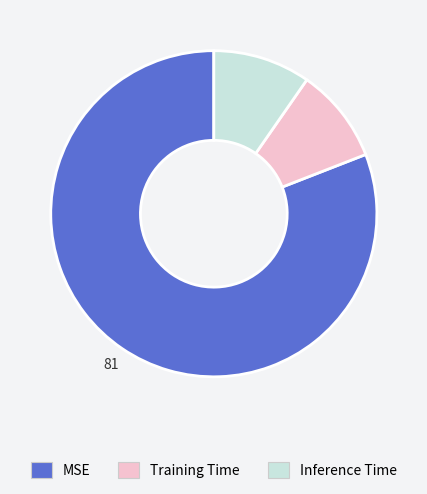

Does any single category account for the majority?

Yes